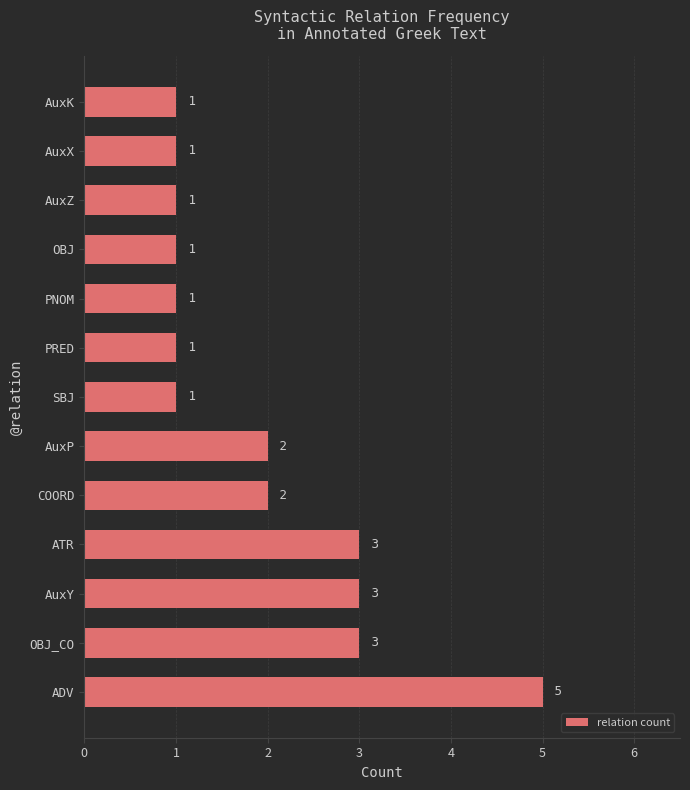

What is the greatest value displayed?

5